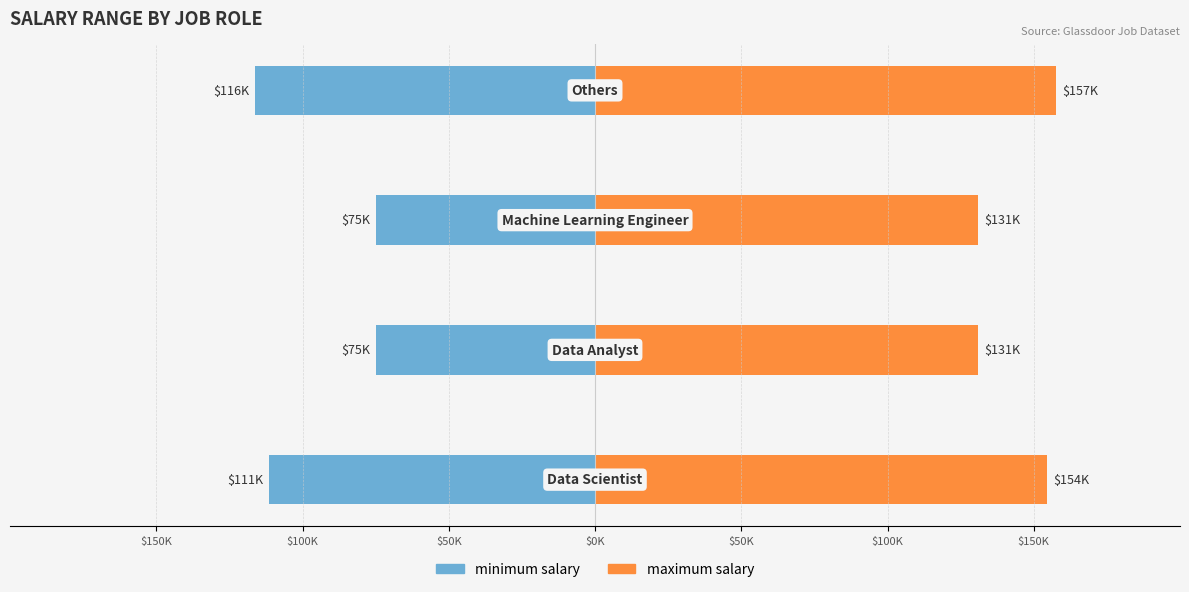

Between $50K and $0K, which is larger?

$50K